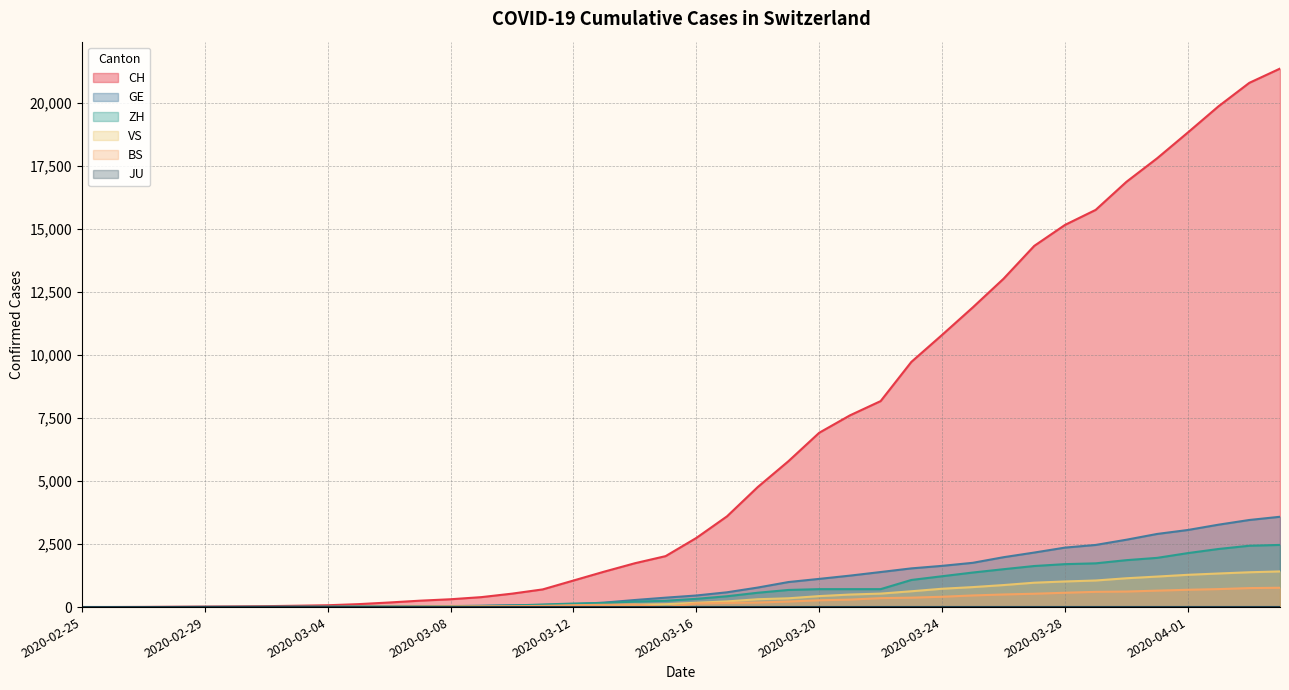

What is the spread (max minus min) of values at 2020-02-29?

20